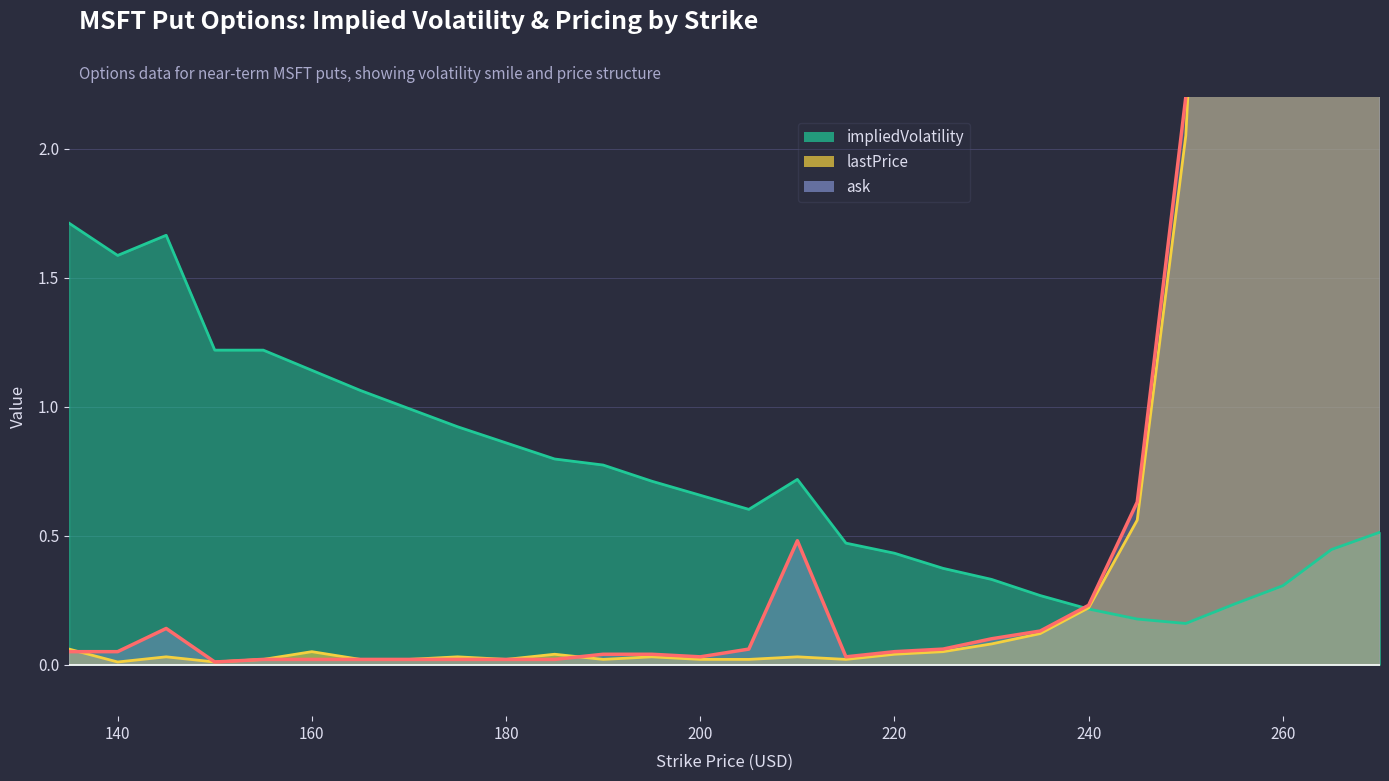

What is the average value of the lastPrice (line) series?

1.8